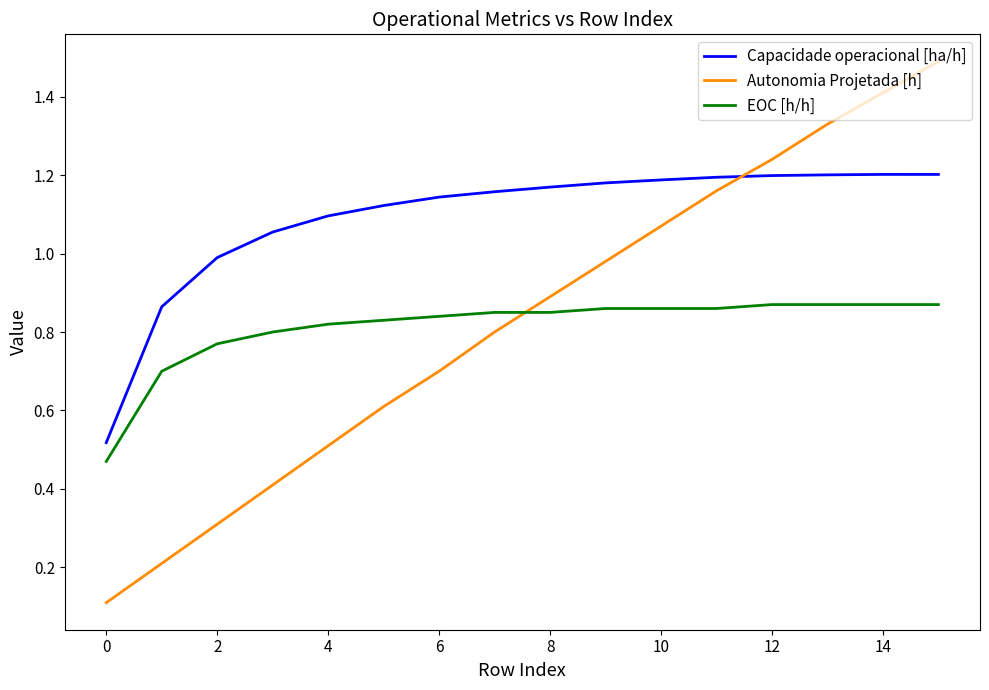

Which series has the largest total across all categories?

Capacidade operacional [ha/h]